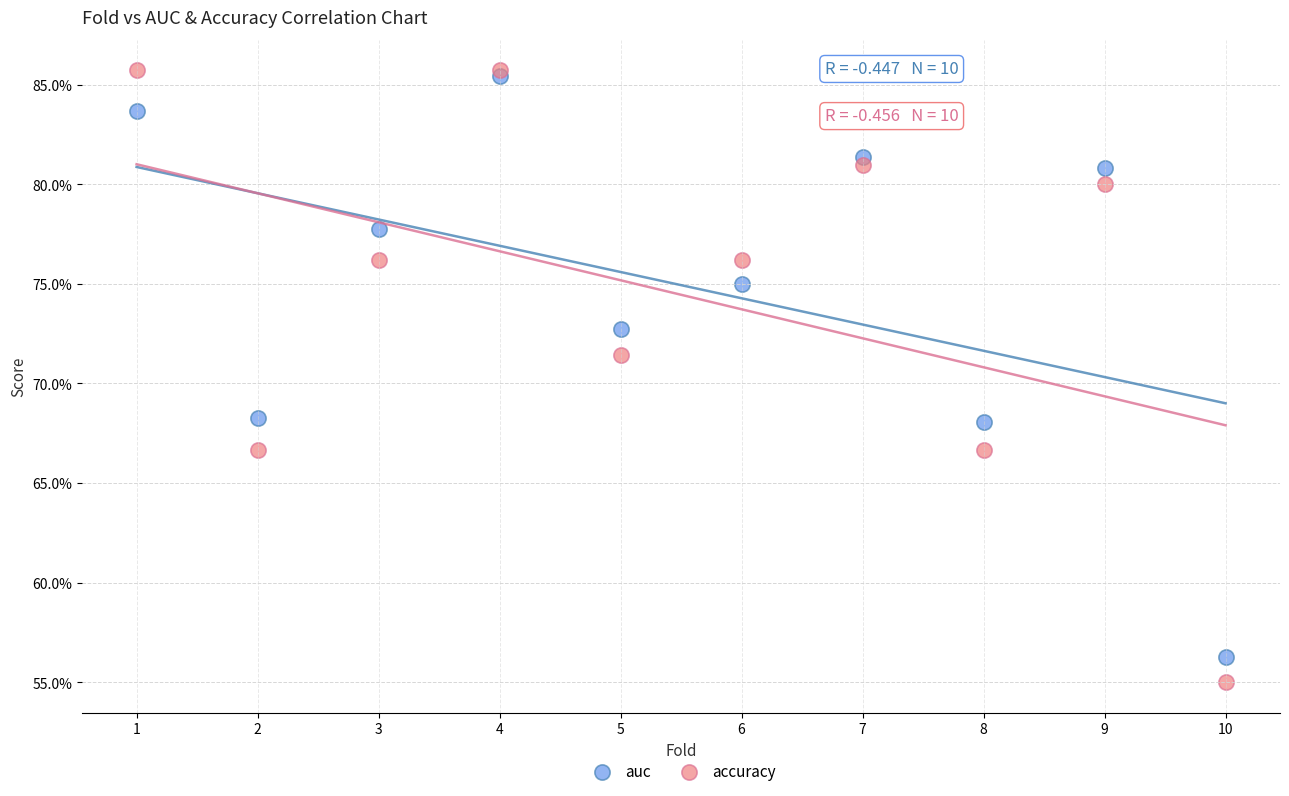

Which series reaches the minimum Y coordinate?

accuracy